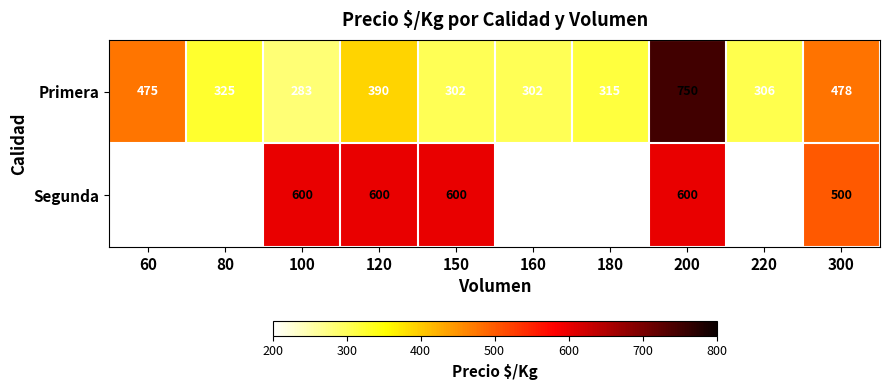

Which has a higher value, 120 or 150?

120